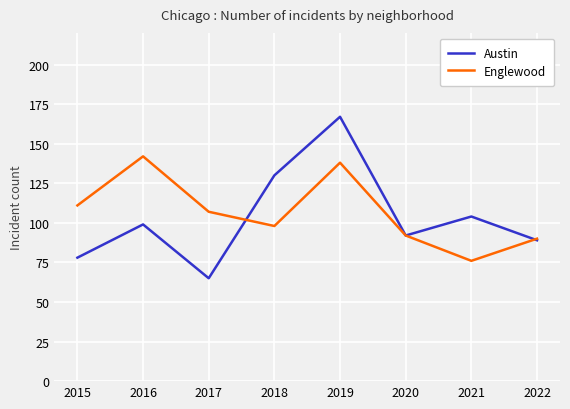

What is the total value across all series at 2017?

172